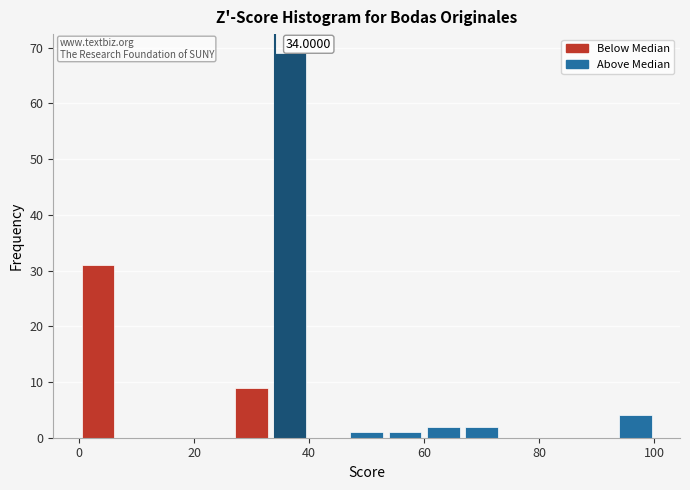

Around what value on the x-axis is the tallest bar? Give the approximate position of its centre, as read against the axis.

36